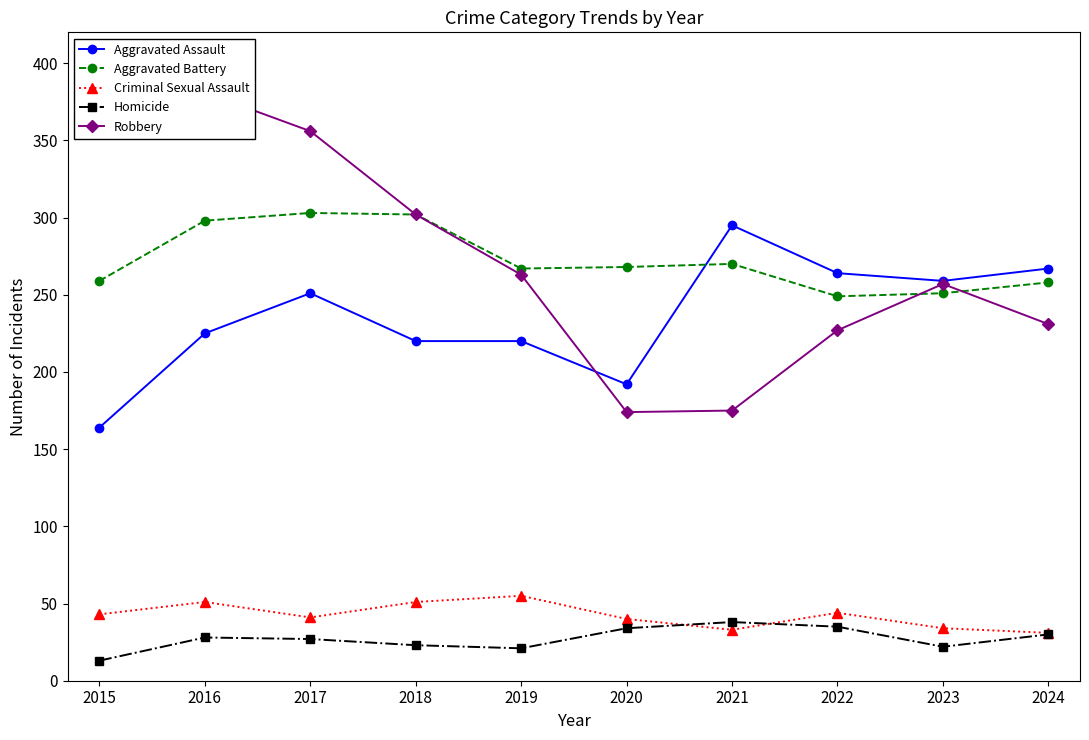

What value does the Criminal Sexual Assault series have at 2019, to the nearest 5?

55